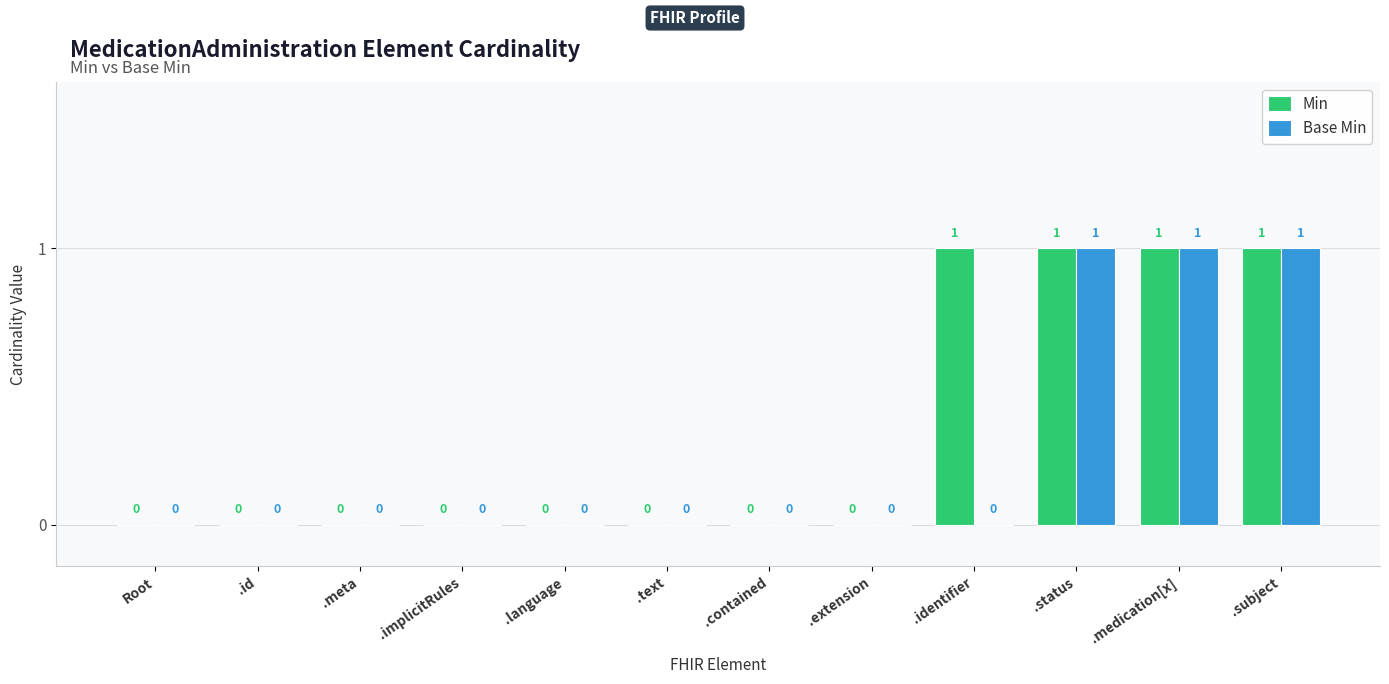

Reading right to left, list all the values displayed in this chart.

Min: .subject=1	.medication[x]=1	.status=1	.identifier=1	.extension=0	.contained=0	.text=0	.language=0	.implicitRules=0	.meta=0	.id=0	Root=0
Base Min: .subject=1	.medication[x]=1	.status=1	.identifier=0	.extension=0	.contained=0	.text=0	.language=0	.implicitRules=0	.meta=0	.id=0	Root=0